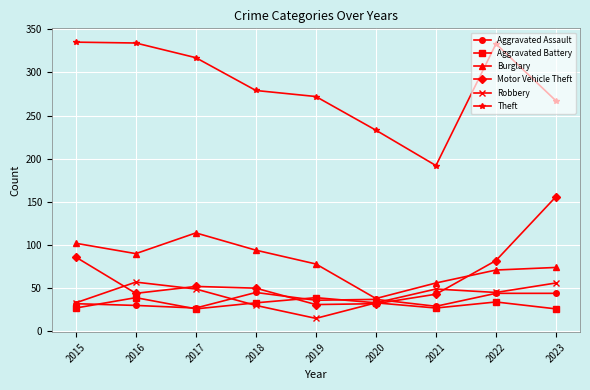

How many data points does each series have?

9